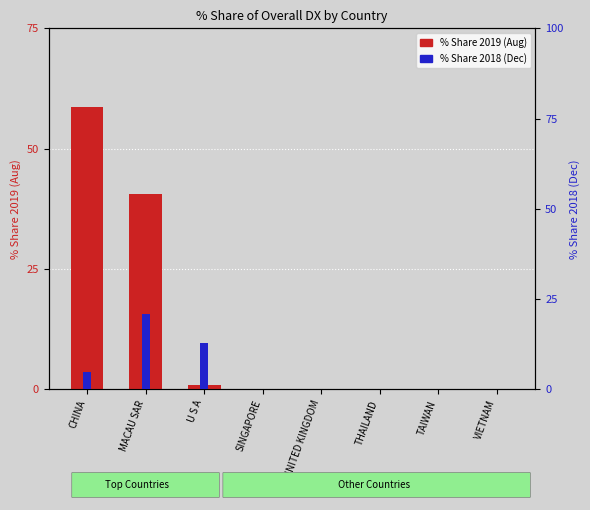

Rank the series at VIETNAM from highest to lowest value.

% Share 2019 (Aug), % Share 2018 (Dec)